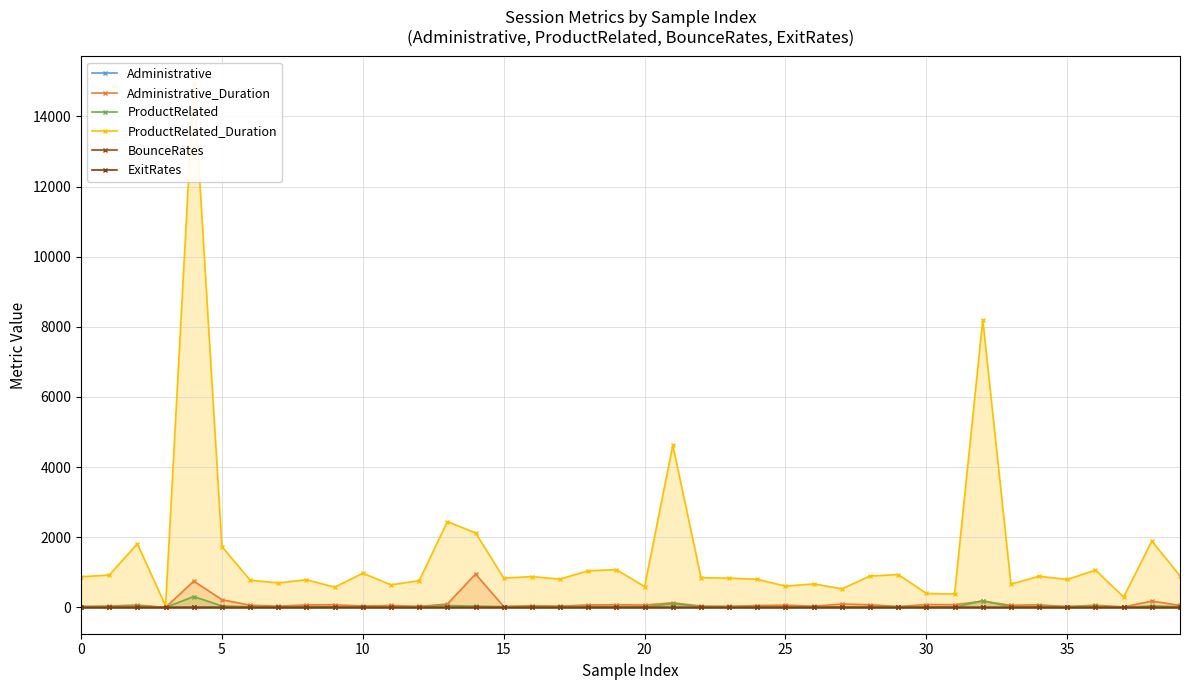

List the series in order of their peak value, lowest first.

BounceRates, ExitRates, Administrative, ProductRelated, Administrative_Duration, ProductRelated_Duration